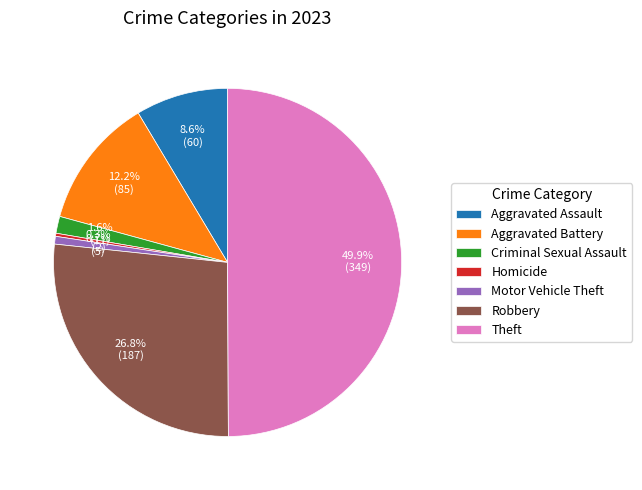

Is it true that Theft is 50% of the pie?

True